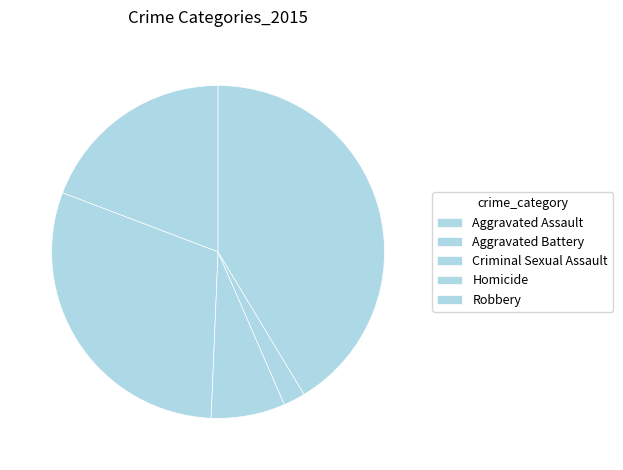

The Aggravated Battery slice represents 22% of the pie. True or false?

False